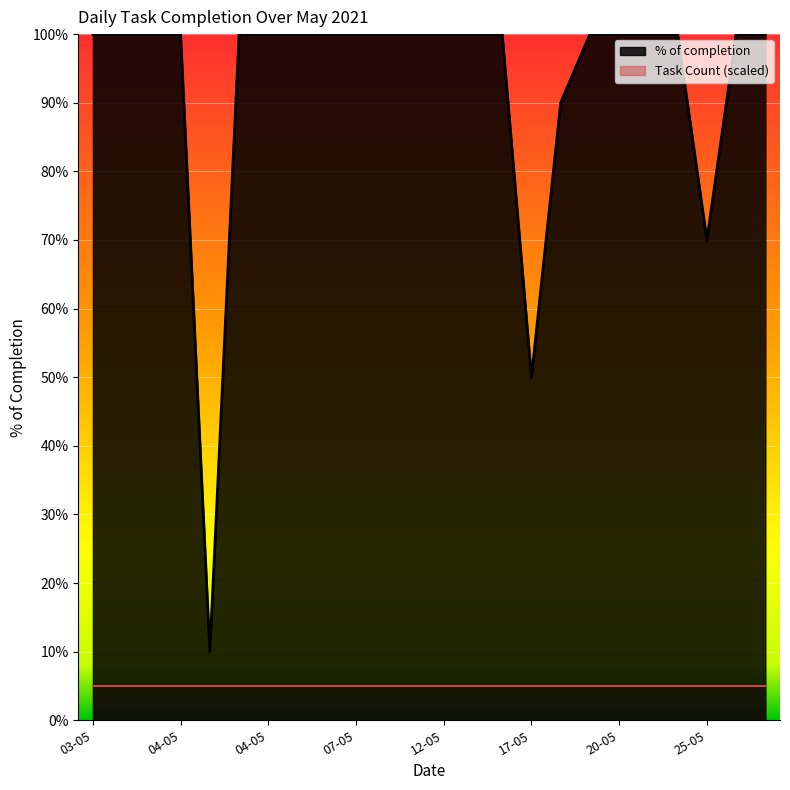

Reading left to right, what are all the values shown in this chart?

1.0	1.0	1.0	1.0	0.1	1.0	1.0	1.0	1.0	1.0	1.0	1.0	1.0	1.0	1.0	0.5	0.9	1.0	1.0	1.0	1.0	0.7	1.0	1.0